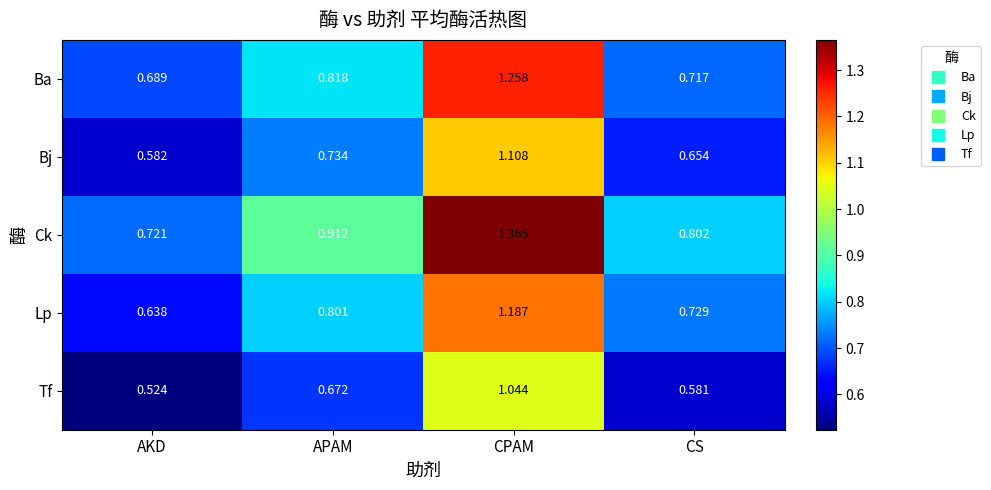

Between AKD and CPAM, which series saw the biggest shift?

Ck